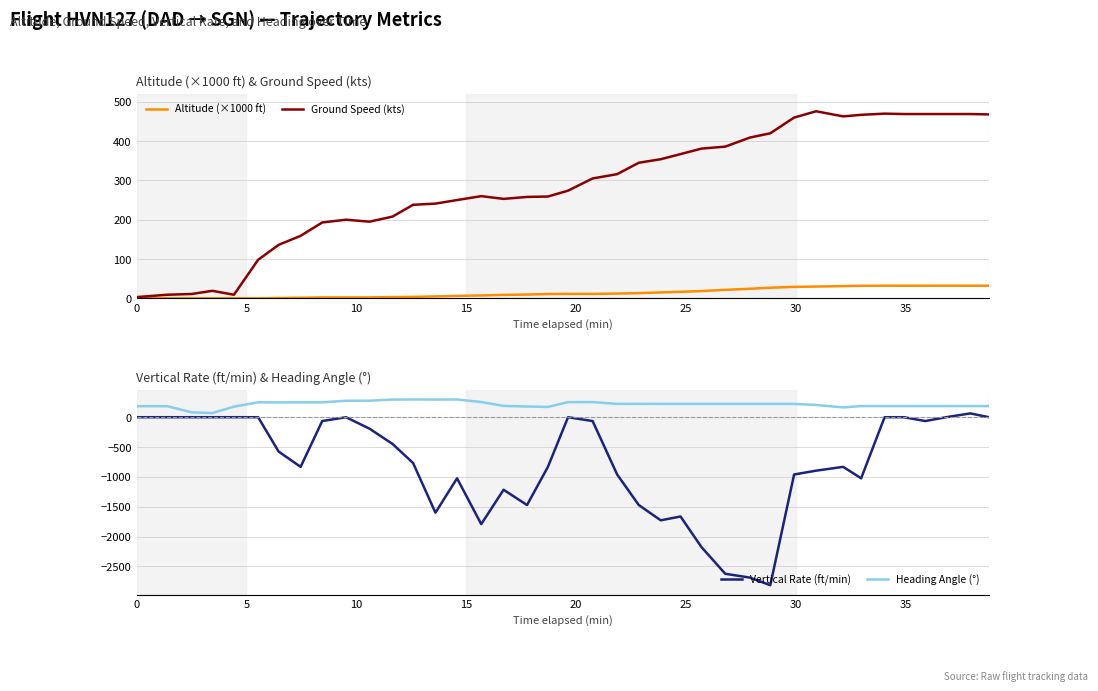

True or false: Heading Angle (°) and Vertical Rate (ft/min) cross at least once.

False